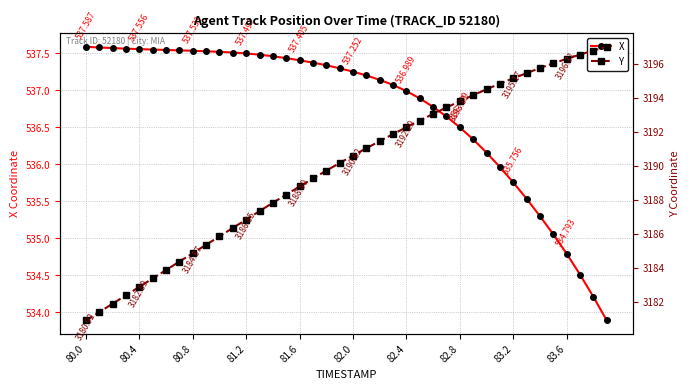

What is the value of the X point at the 9th from the left?

537.5